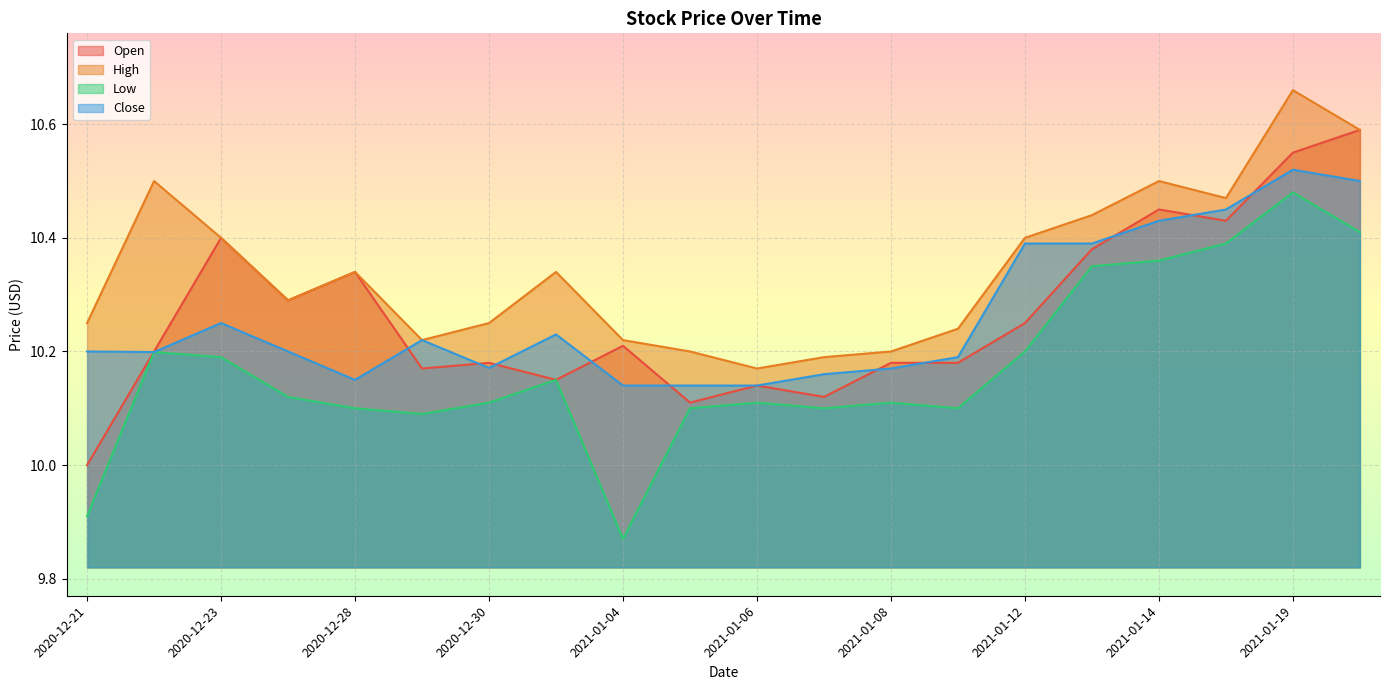

Between 2021-01-07 and 2021-01-06, which is larger?

2021-01-06